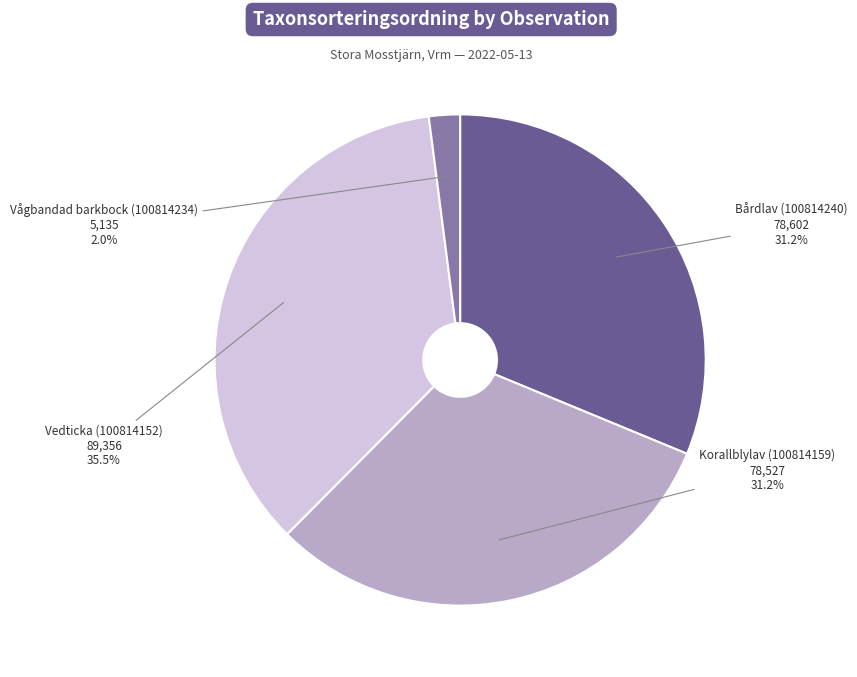

What is the largest slice in the pie chart?

Vedticka (100814152)